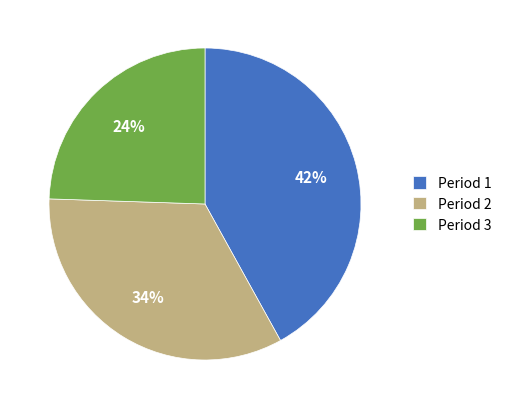

True or false: Period 1 accounts for 42% of the total.

True